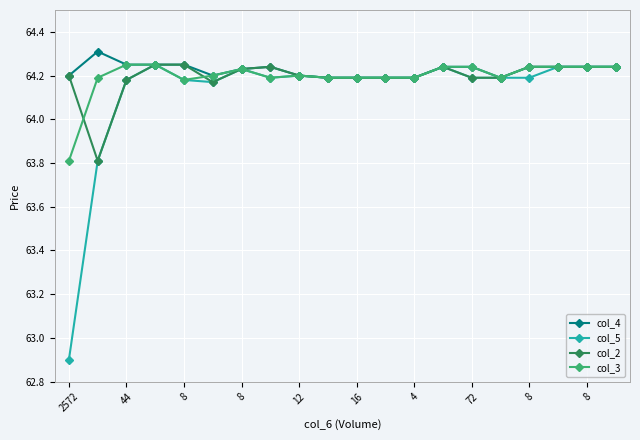

Count the col_4 values in the range 64 to 65.

20